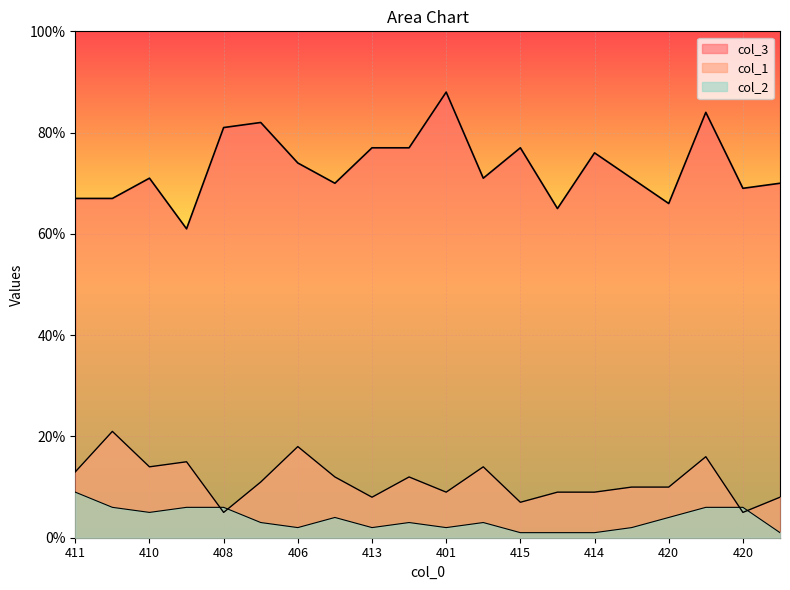

At which label is col_2 closest to 5?

410